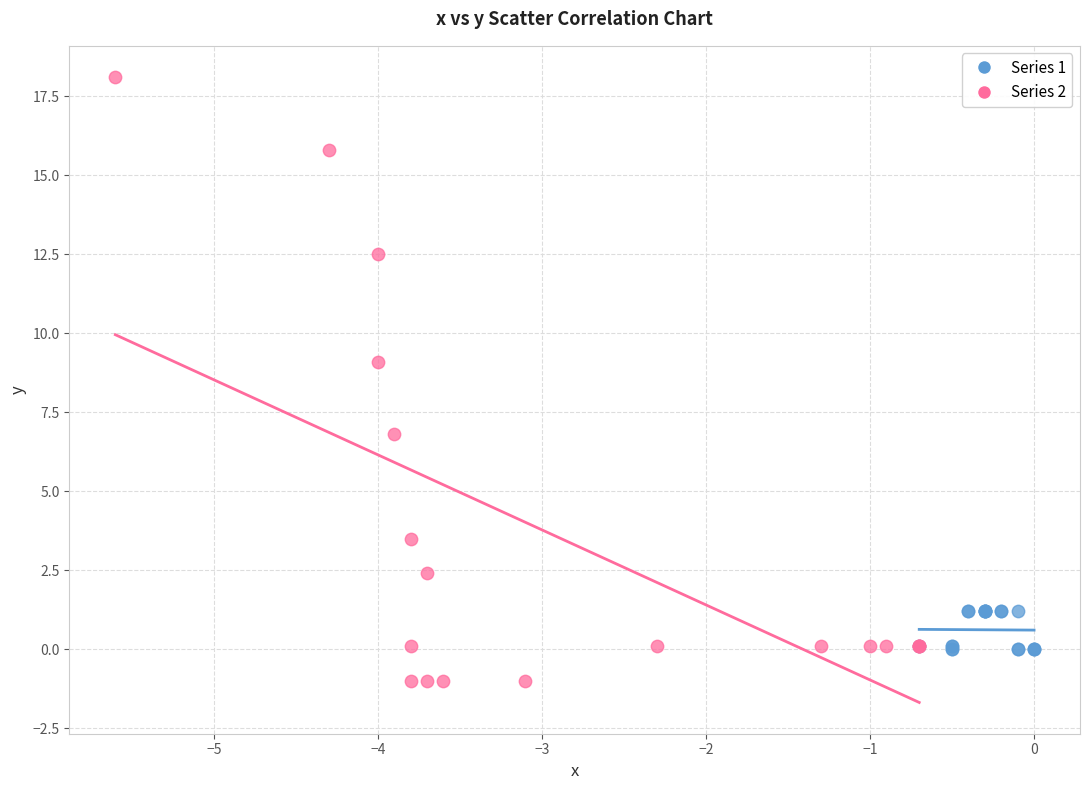

Which series reaches the maximum Y coordinate?

Series 2